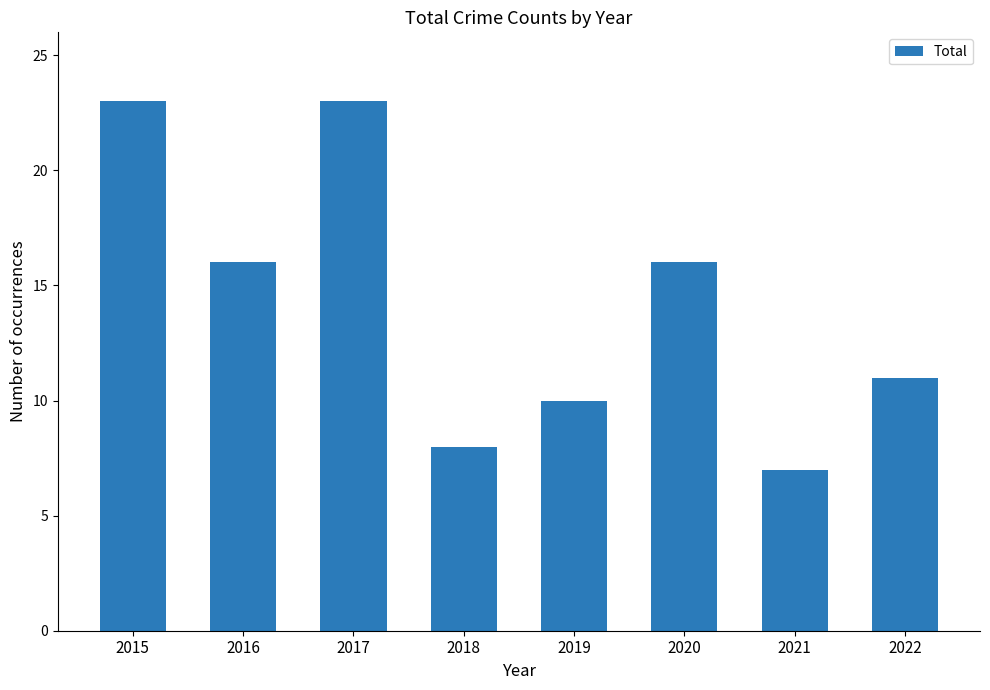

Which label corresponds to the smallest value in the chart?

2021